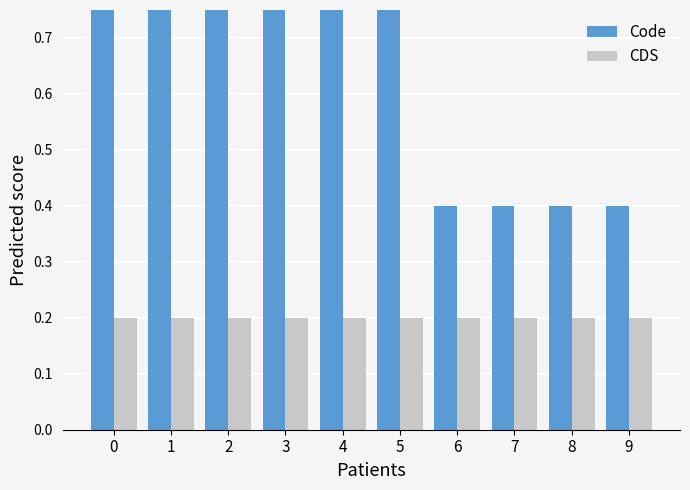

How many distinct data groups are displayed?

2